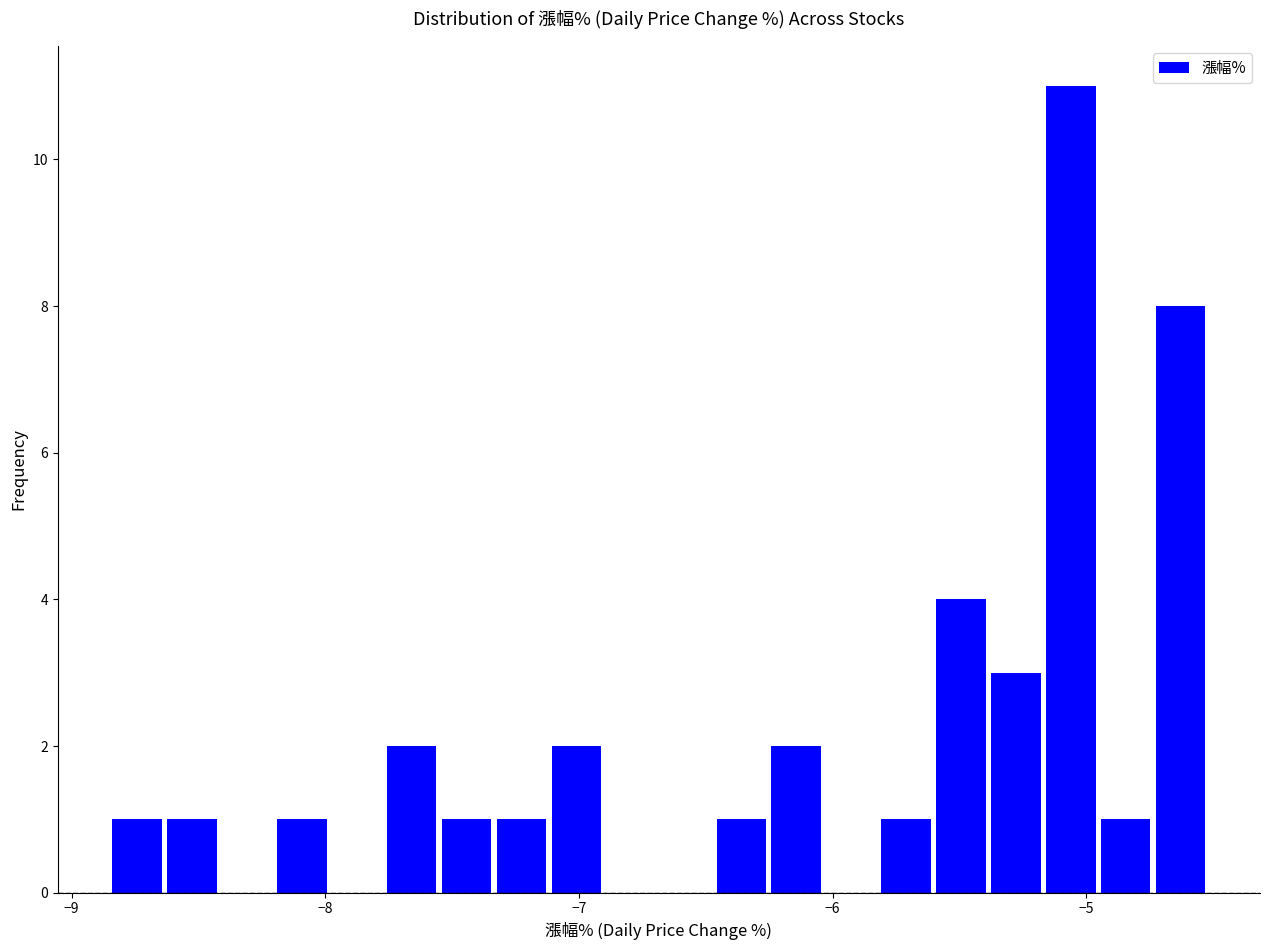

Around what value on the x-axis is the tallest bar? Give the approximate position of its centre, as read against the axis.

-5.1